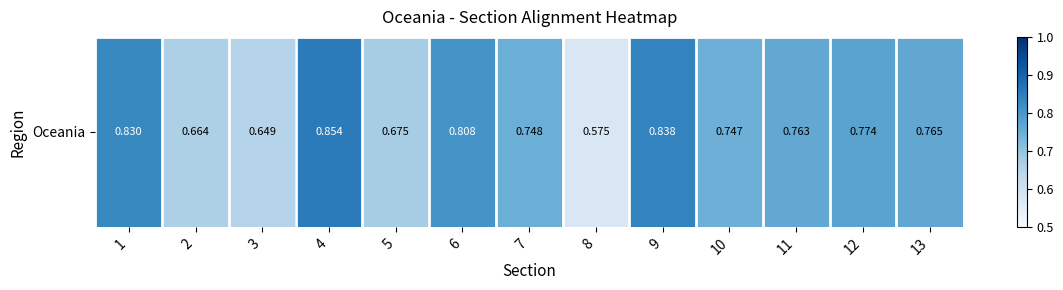

What is the maximum value shown in the chart?

0.9